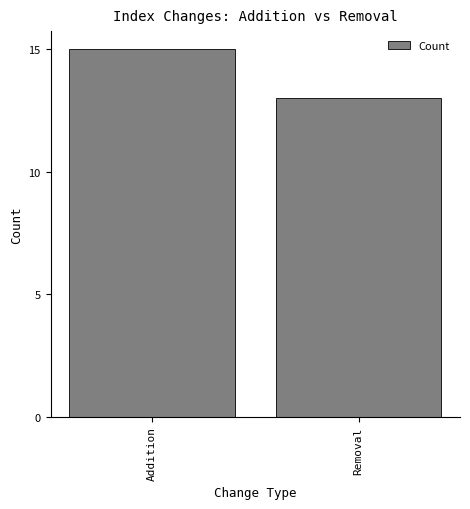

Reading left to right, what are all the values shown in this chart?

Addition=15	Removal=13